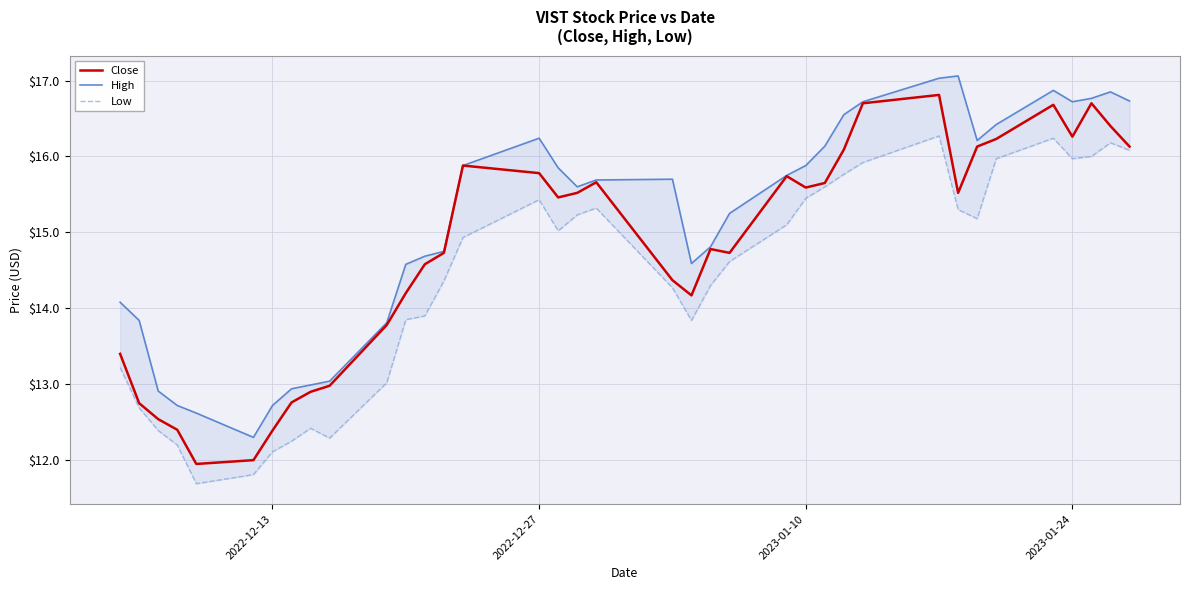

How many lines are shown in the chart?

3